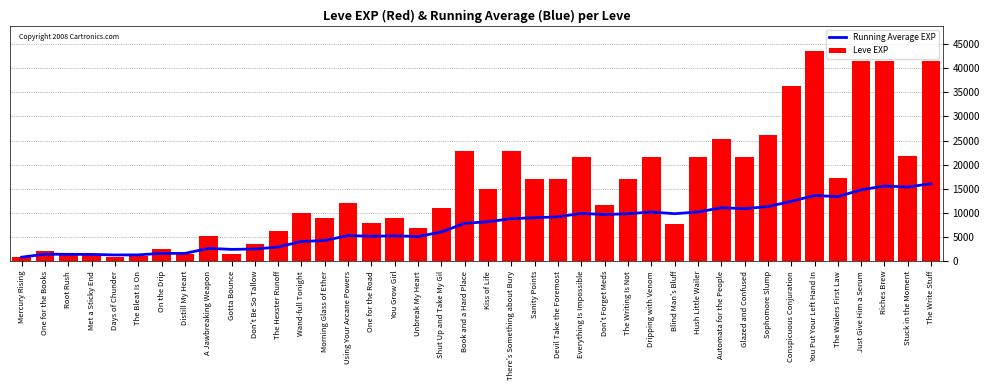

The Leve EXP series shows 30890 at Glazed and Confused. True or false?

False